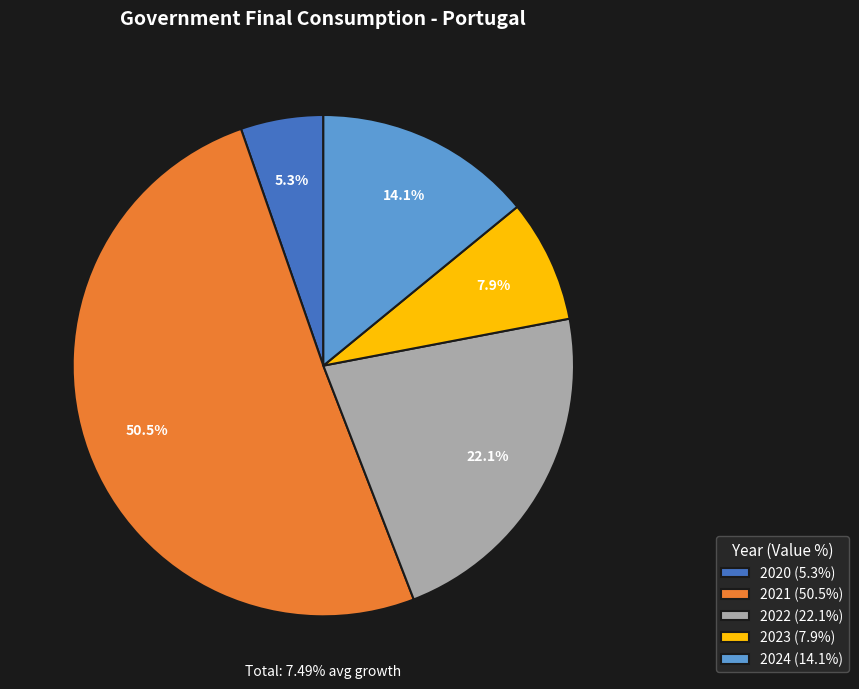

Which category accounts for the majority?

2021